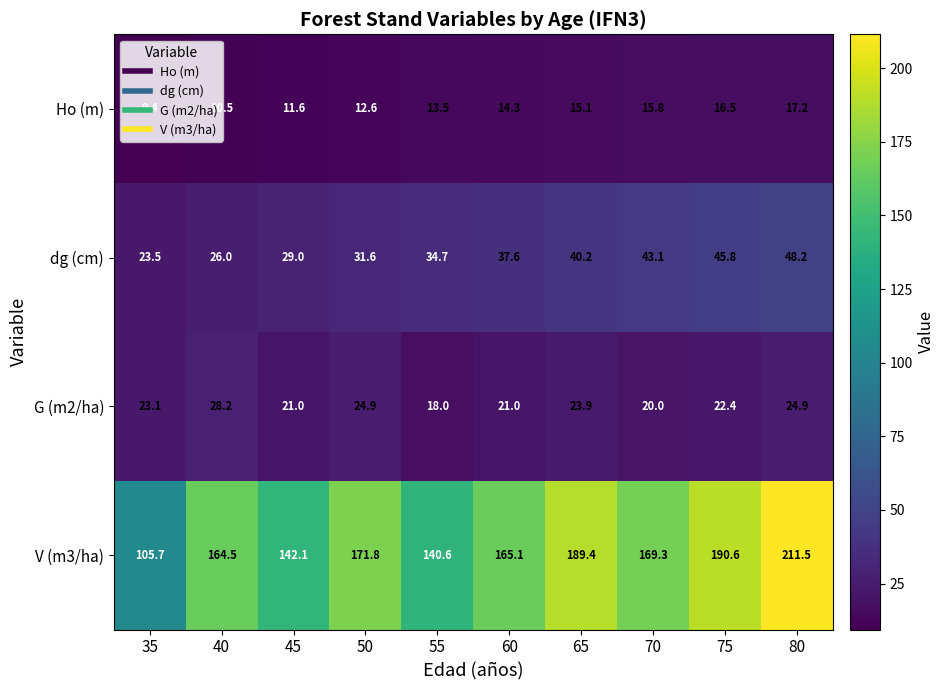

What is the sum of all G (m2/ha) values?

227.4